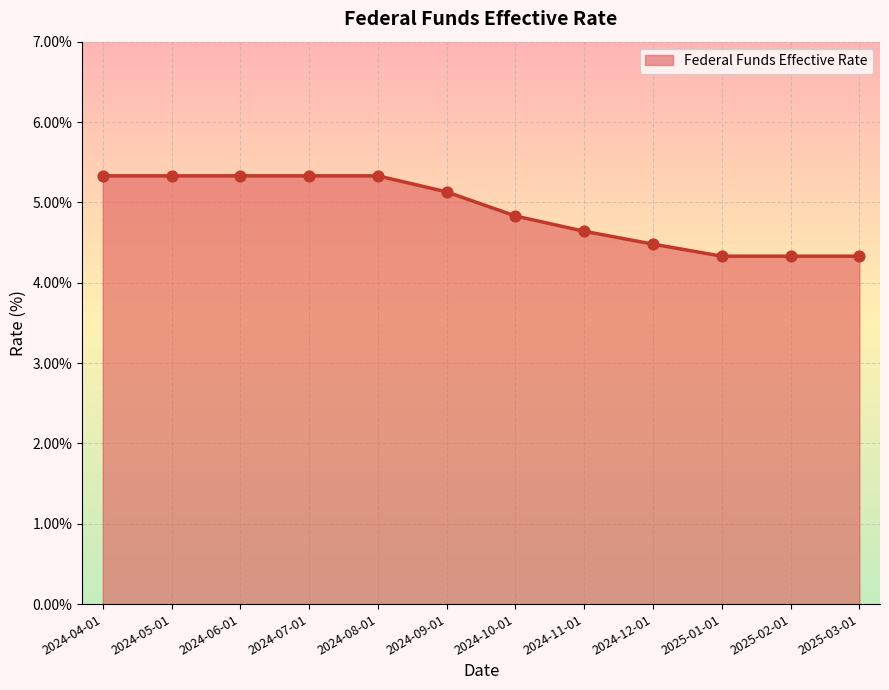

Which has a higher value, 2024-07-01 or 2025-03-01?

2024-07-01